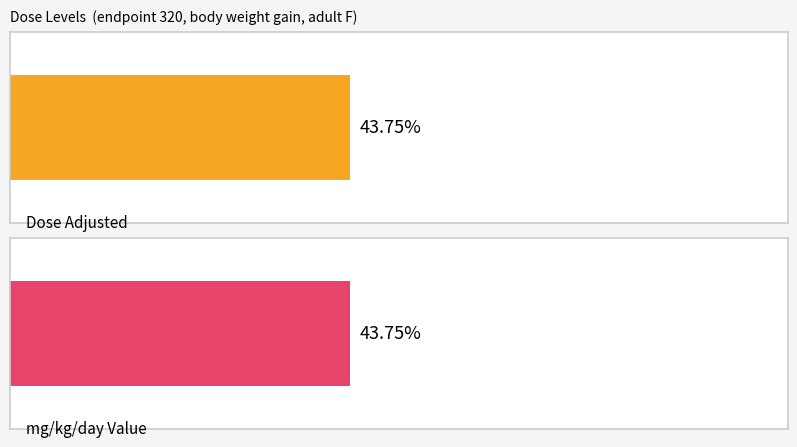

Does the chart contain stacked bars?

No